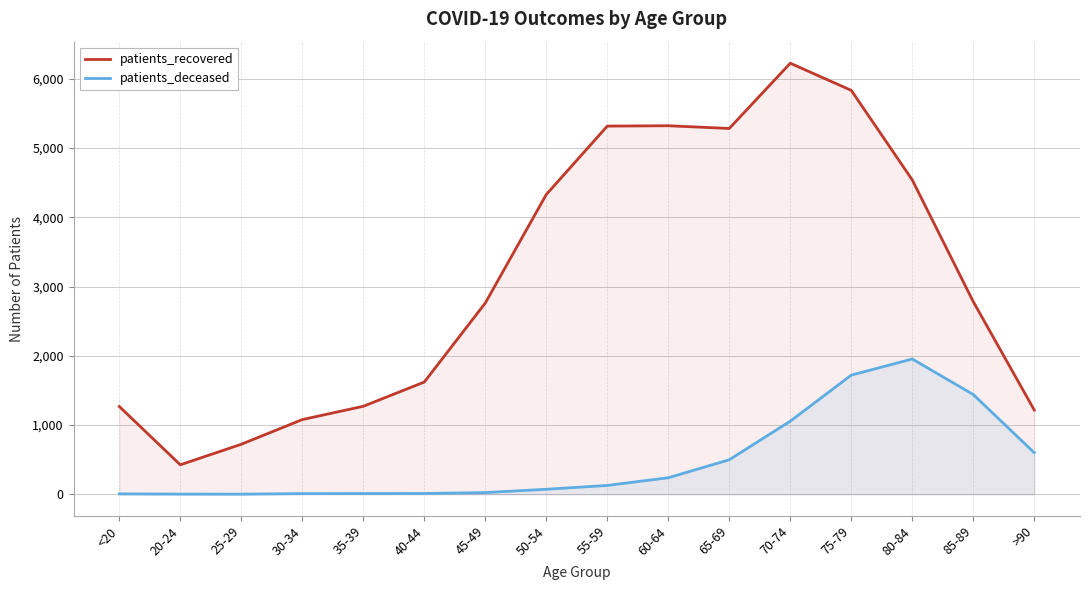

What is the highest value of the patients_recovered series?

6225